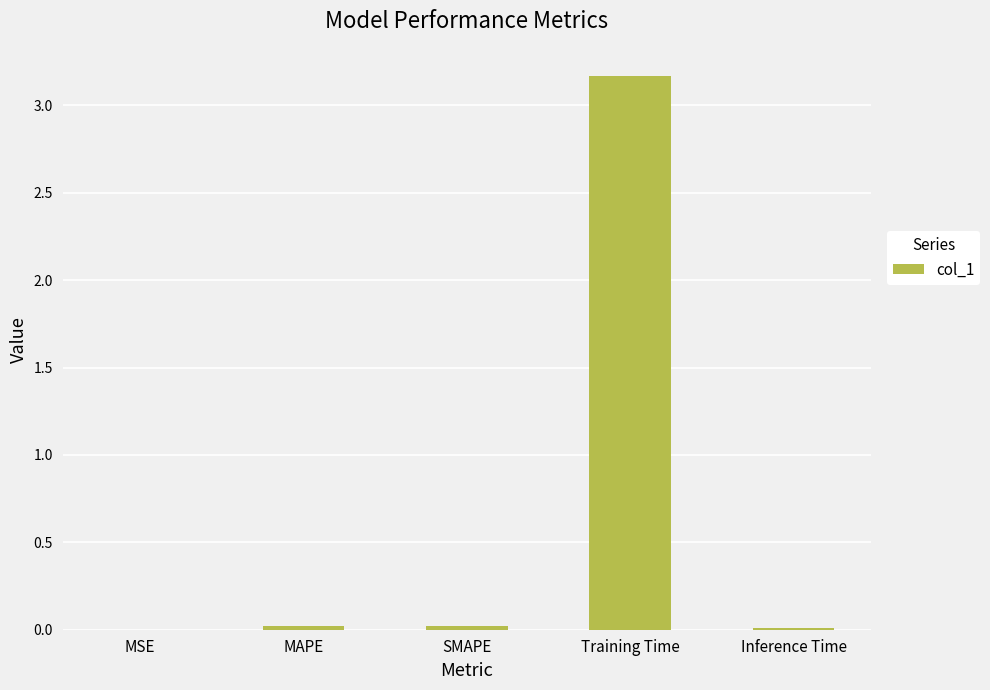

Is it true that the value at MSE is 0.0?

True